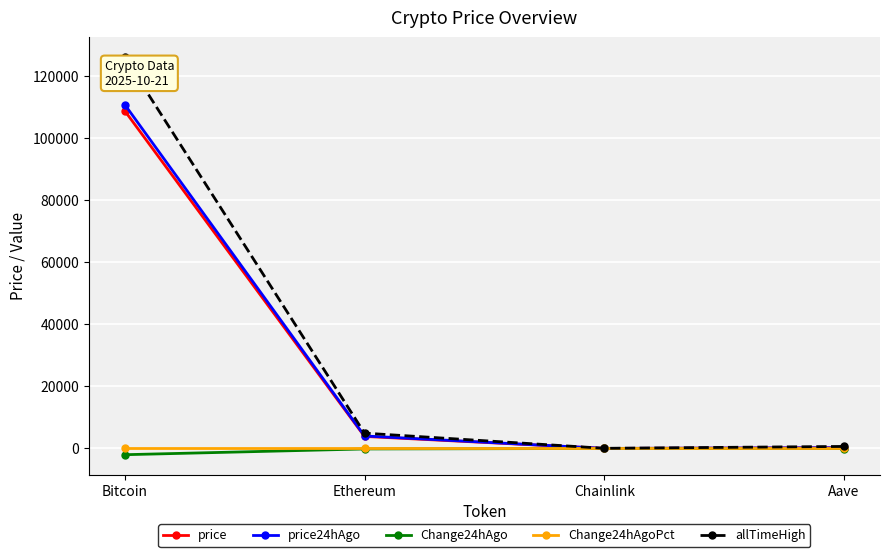

What is the label of the 1st point from the right?

Aave